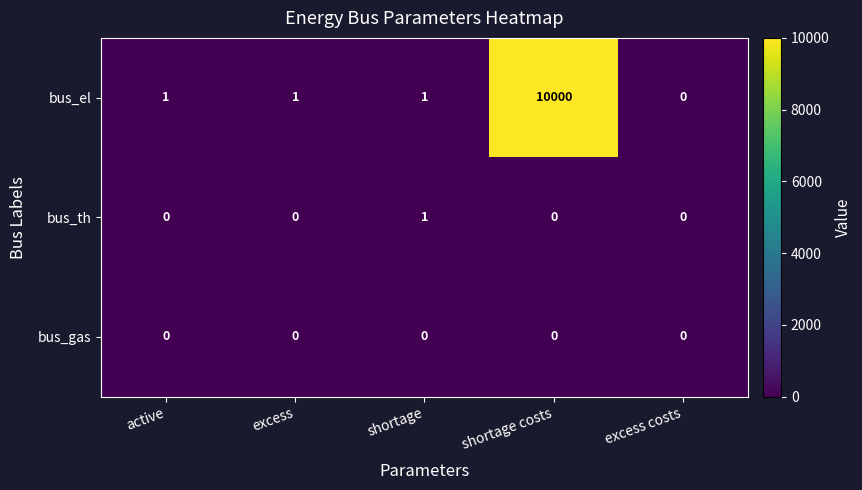

Count the number of categories in the chart.

5